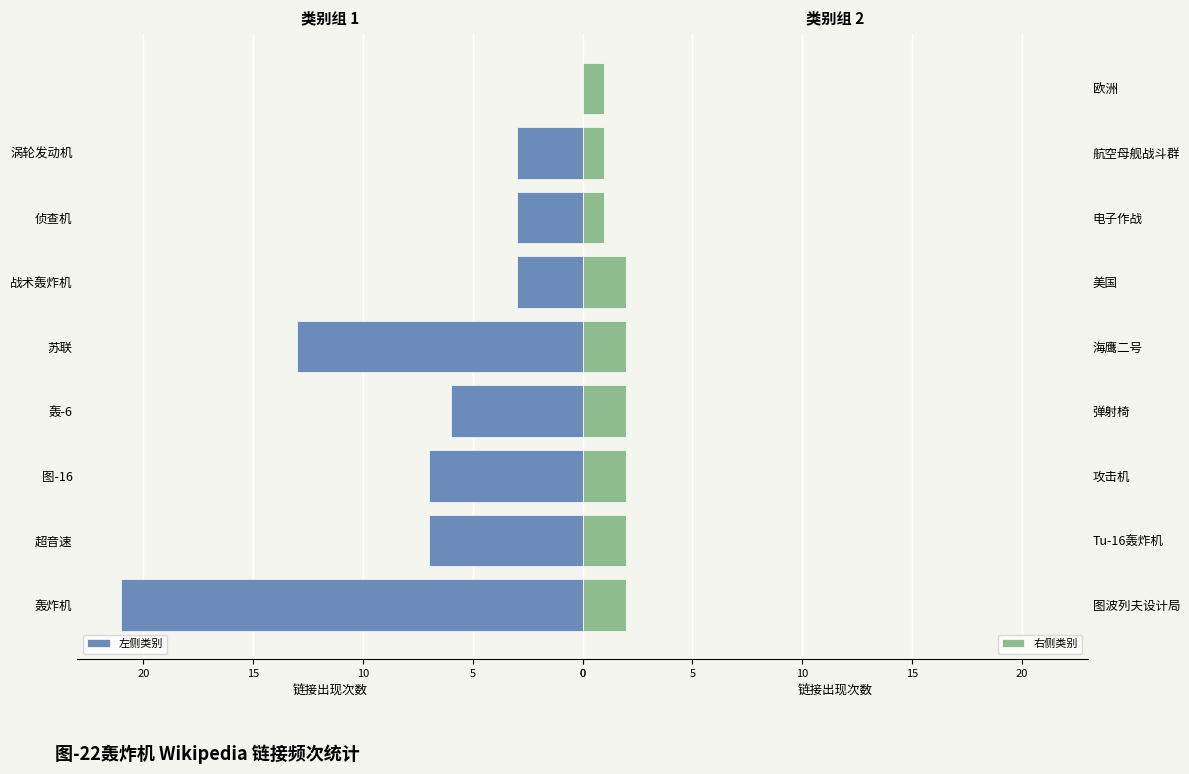

What value does the 左侧类别 series have at 侦查机?

3